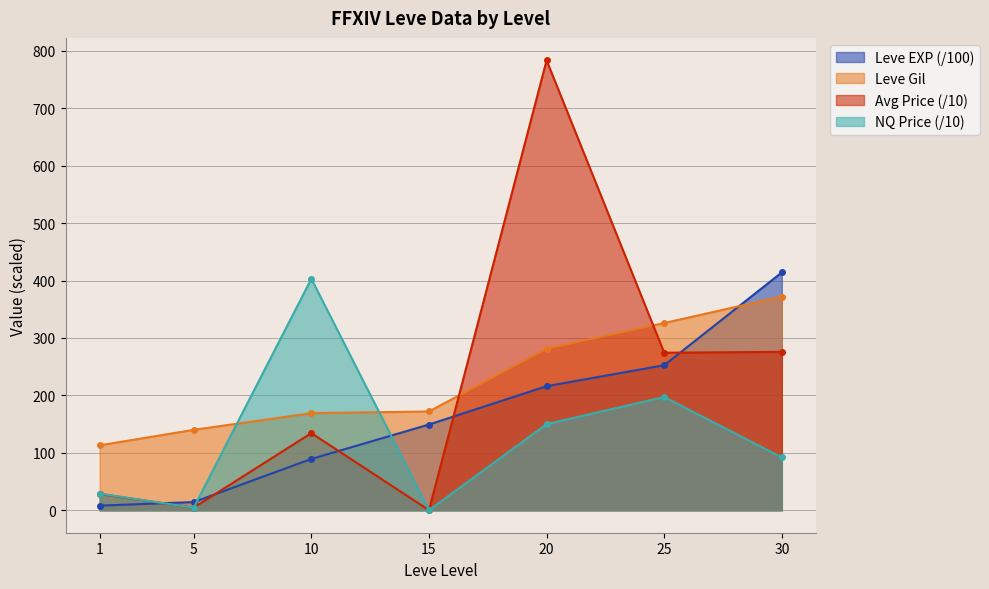

After their last crossing, which series has the higher values: currentAveragePrice or Leve Gil?

Leve Gil